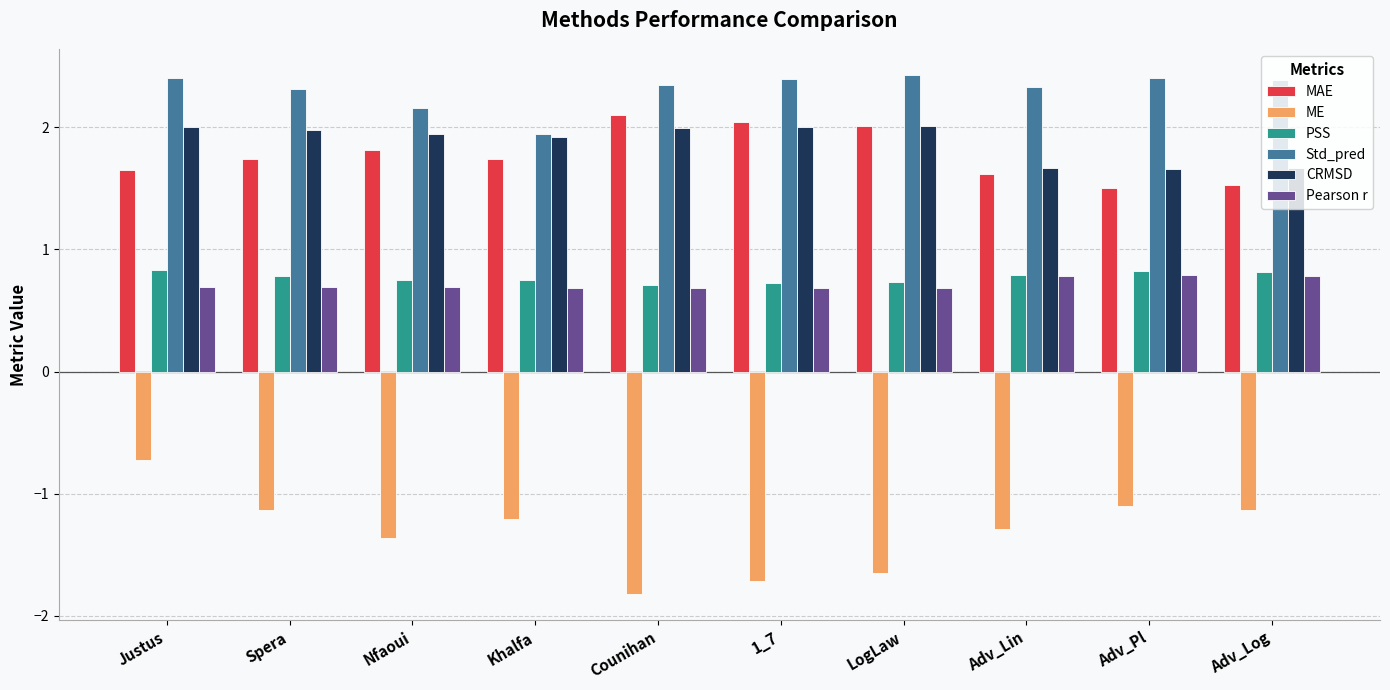

What are all the series names shown in the legend?

MAE, ME, PSS, Std_pred, CRMSD, Pearson r